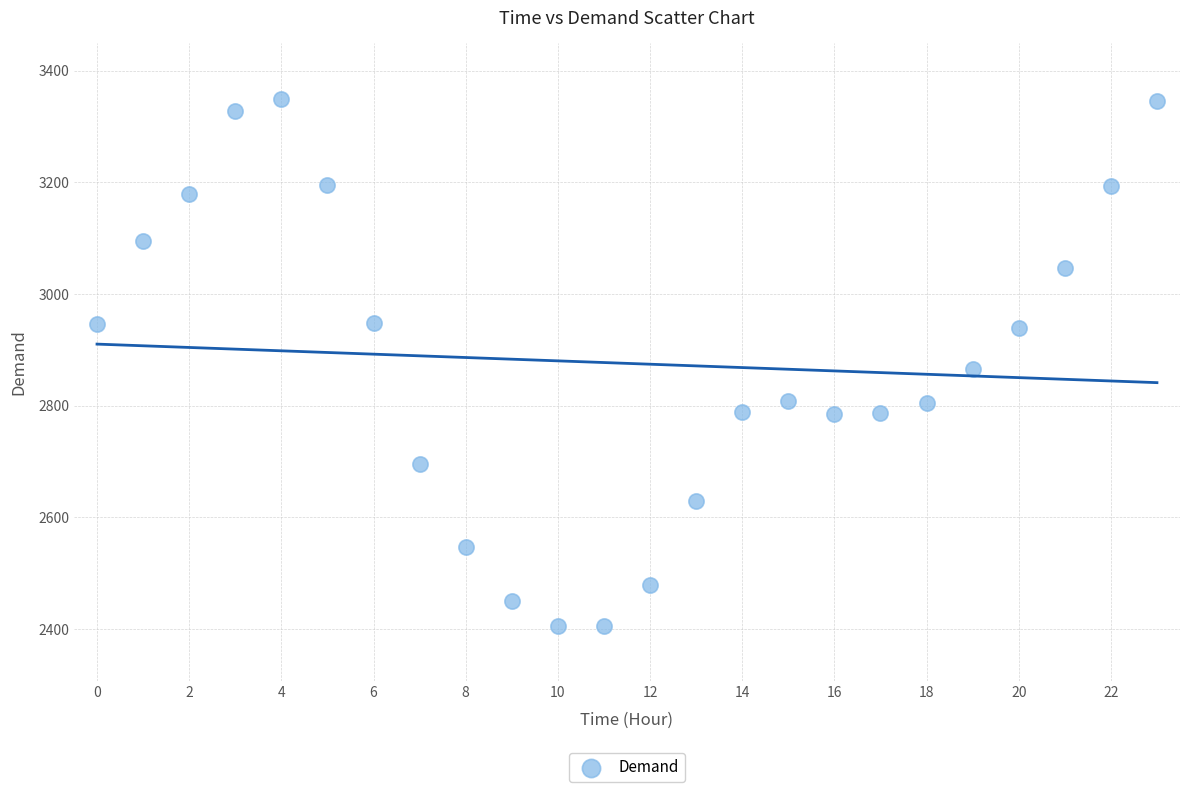

What is the range of Y values (max minus min)?

943